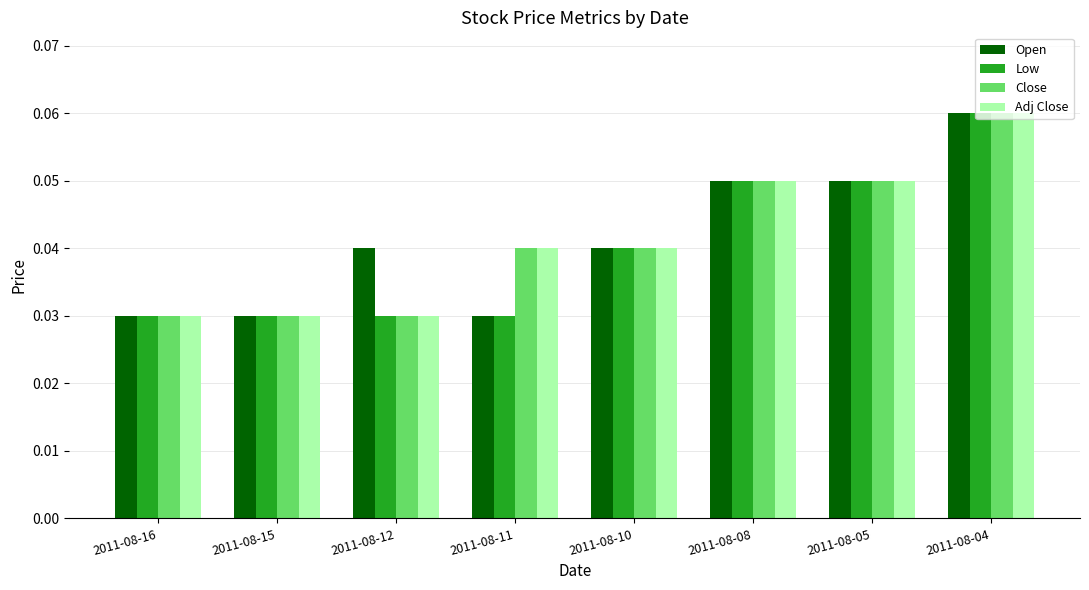

How many Low values are between 0 and 1?

8